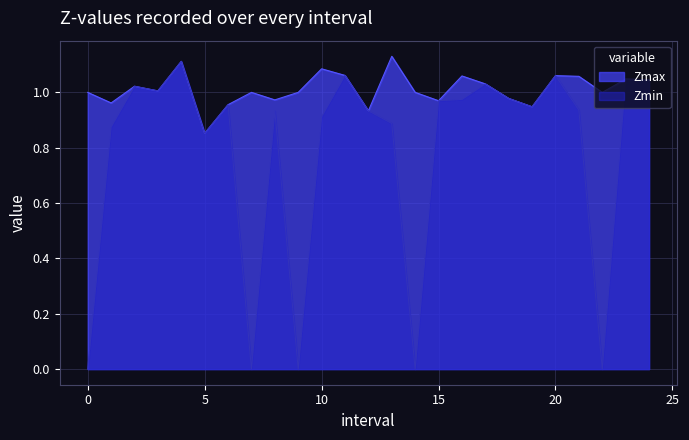

How many lines are shown in the chart?

2